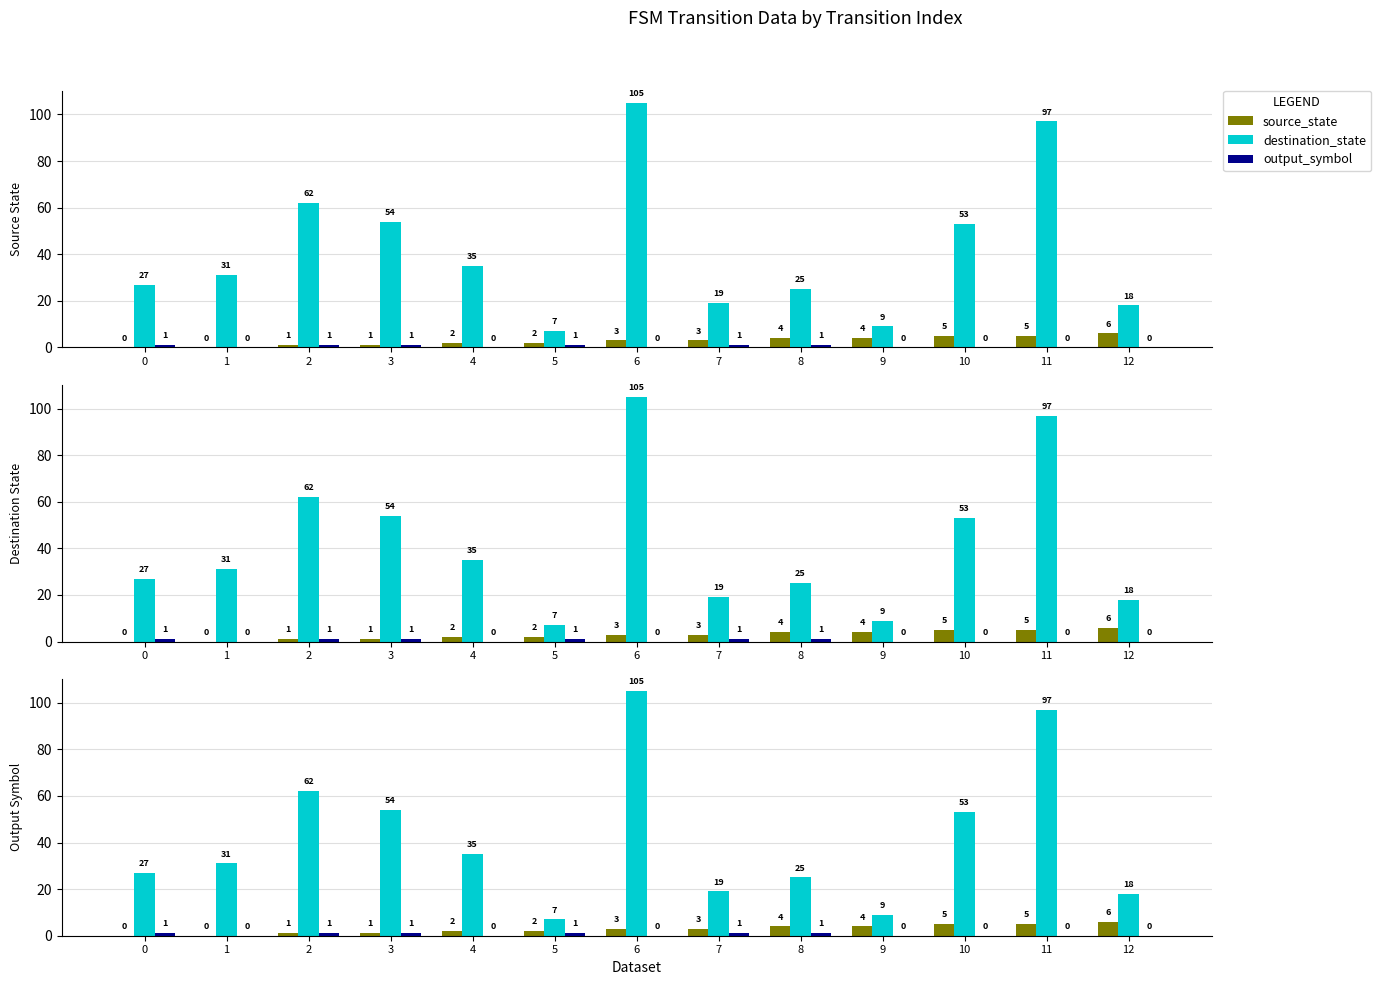

Is it true that output_symbol equals 1 at 8?

True